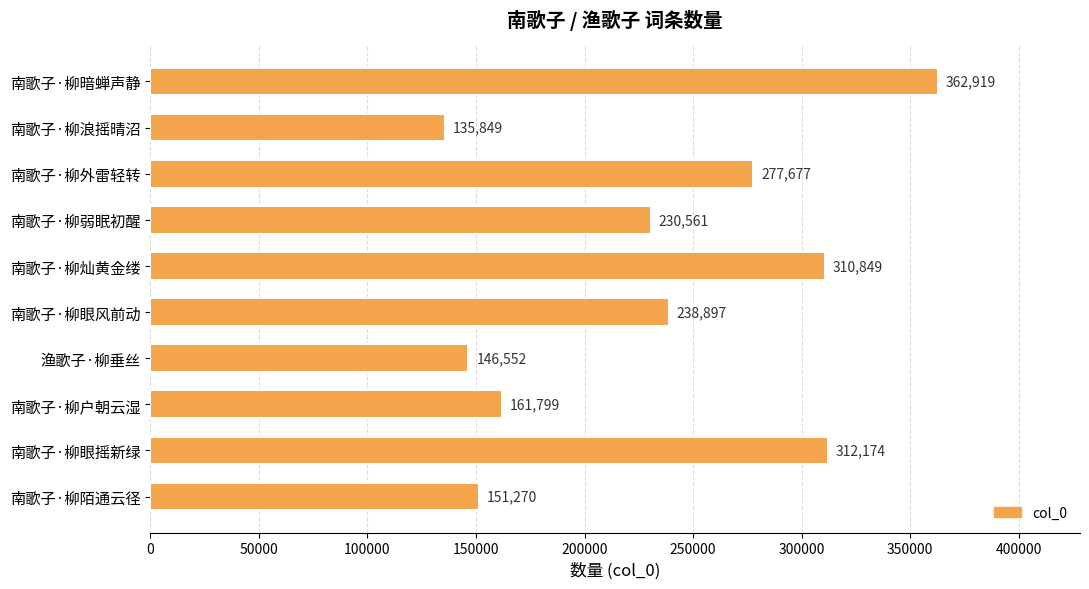

What is the smallest value displayed?

135849